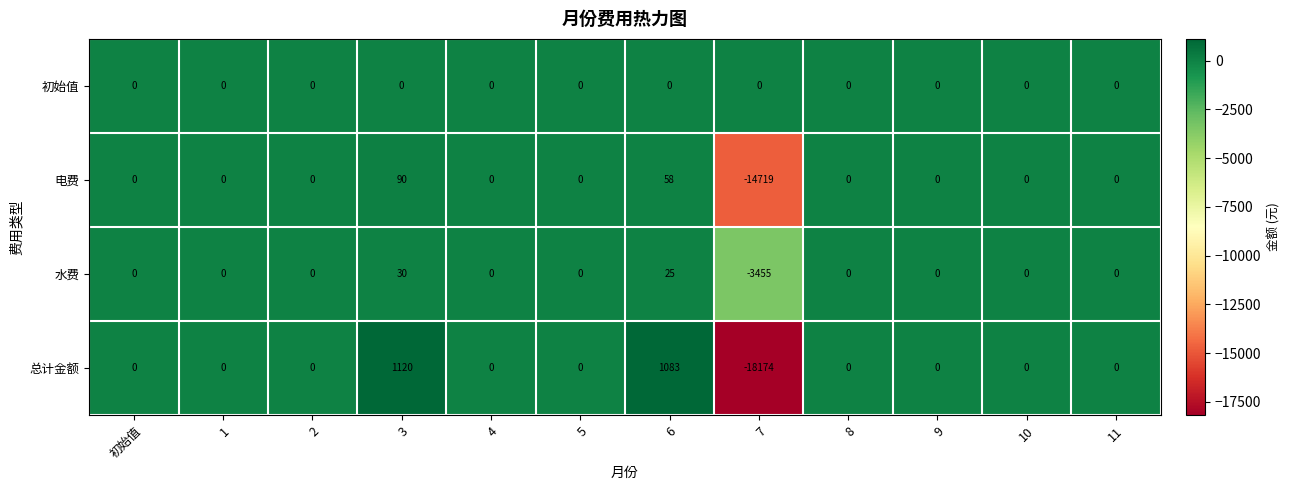

What is the difference between the 水费 values at 8 and 3?

30